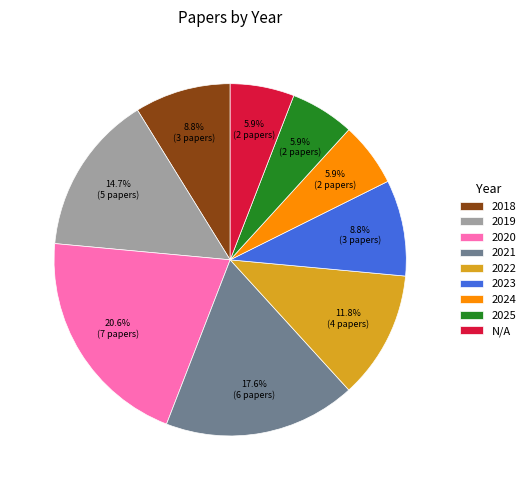

What percentage is the N/A slice, to the nearest percent?

6%